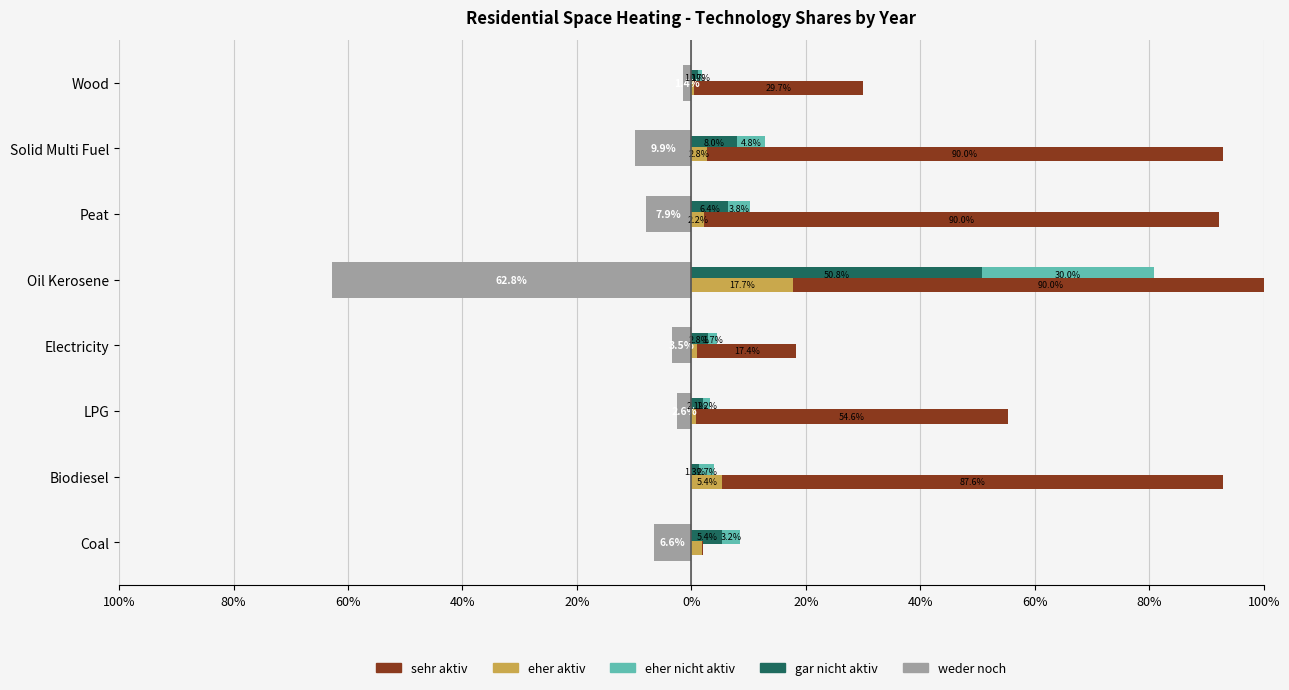

At how many categories does at least one series exceed 0?

8